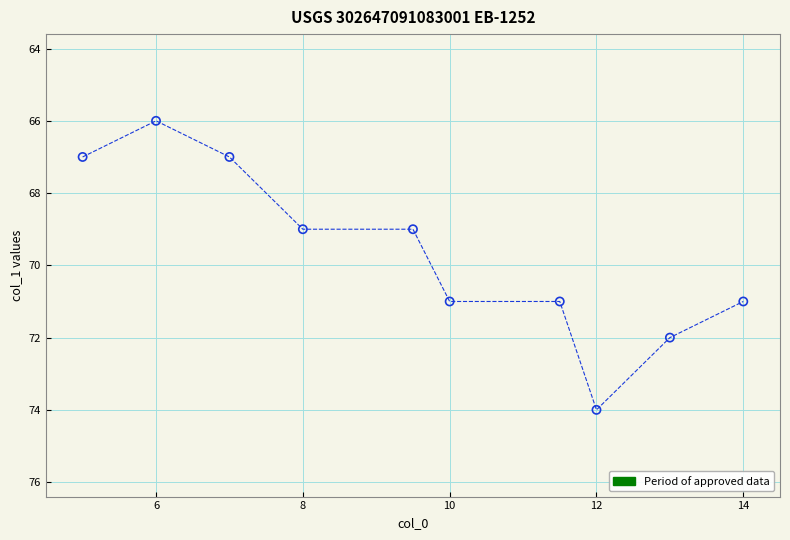

What is the range of Y values (max minus min)?

8